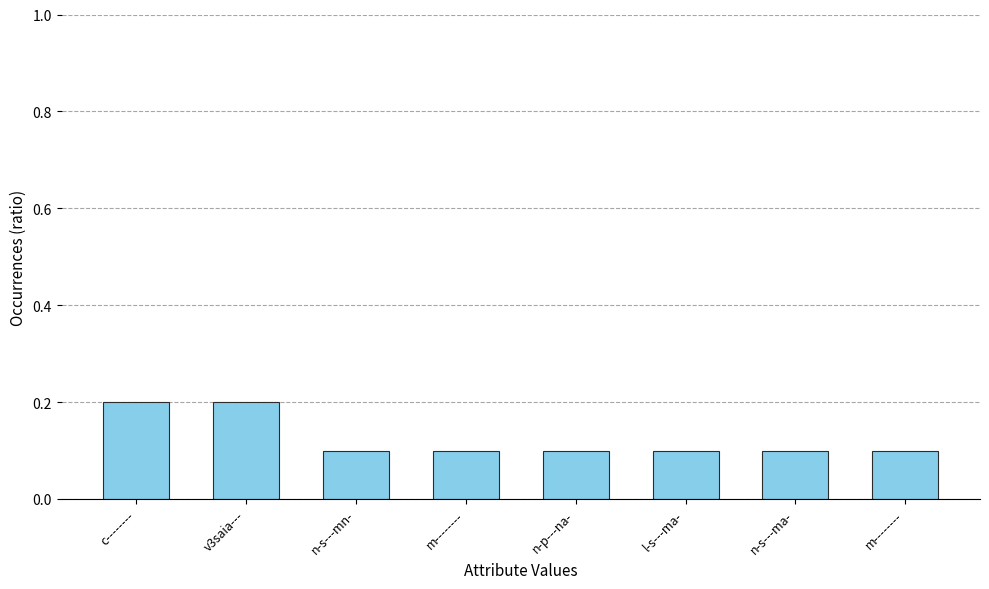

Reading left to right, transcribe all the data shown in this chart.

0.2	0.2	0.1	0.1	0.1	0.1	0.1	0.1